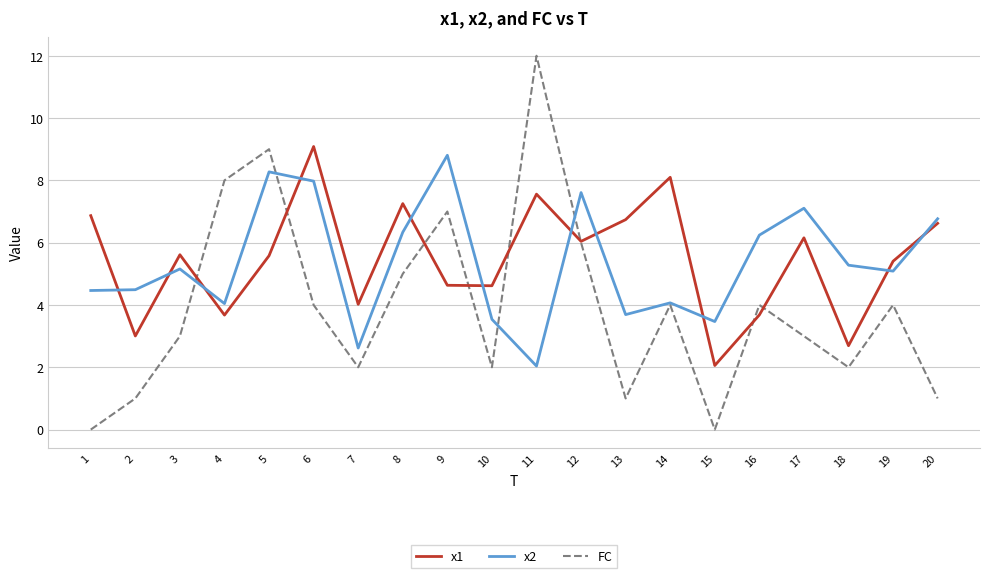

Which series changed the most between 18 and 20?

x1